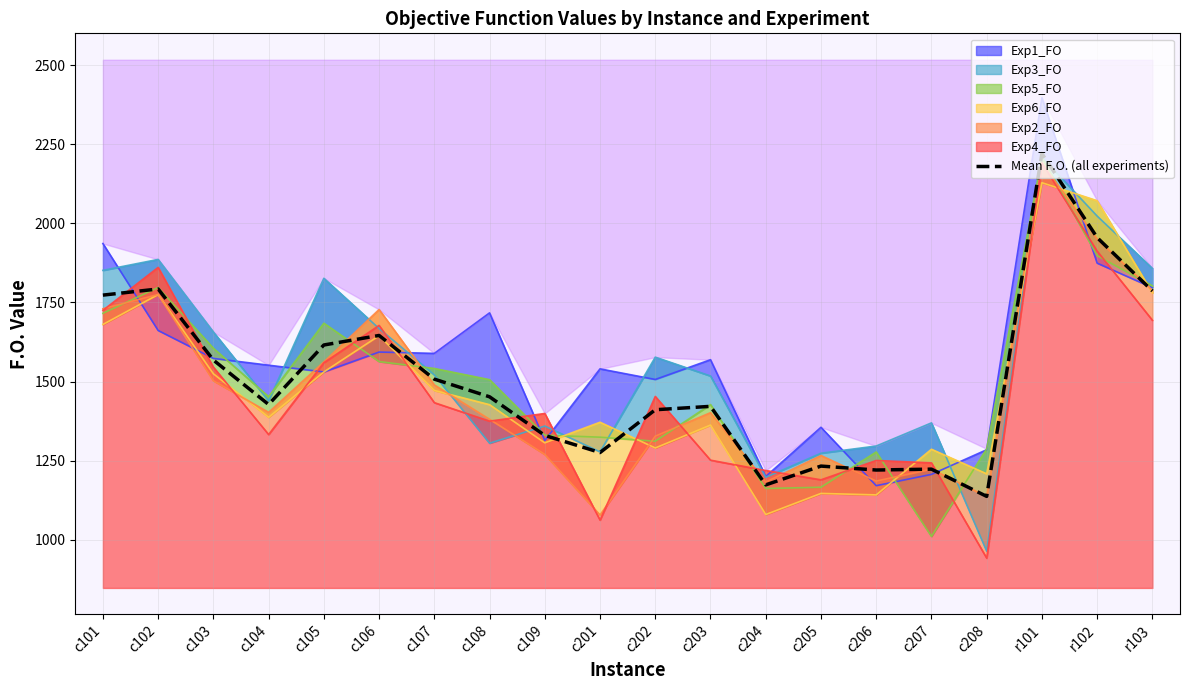

Rank the categories by value from lowest to highest.

c208, c204, c206, c207, c205, c201, c109, c202, c203, c104, c108, c107, c103, c105, c106, c101, r103, c102, r102, r101